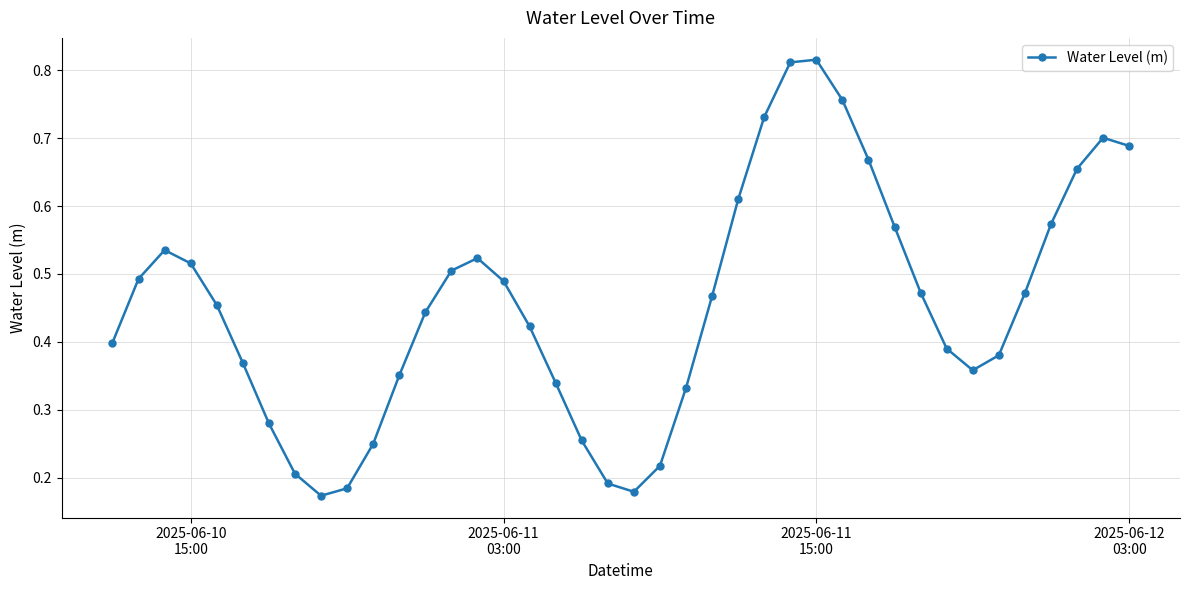

What is the sum of all values?

18.2